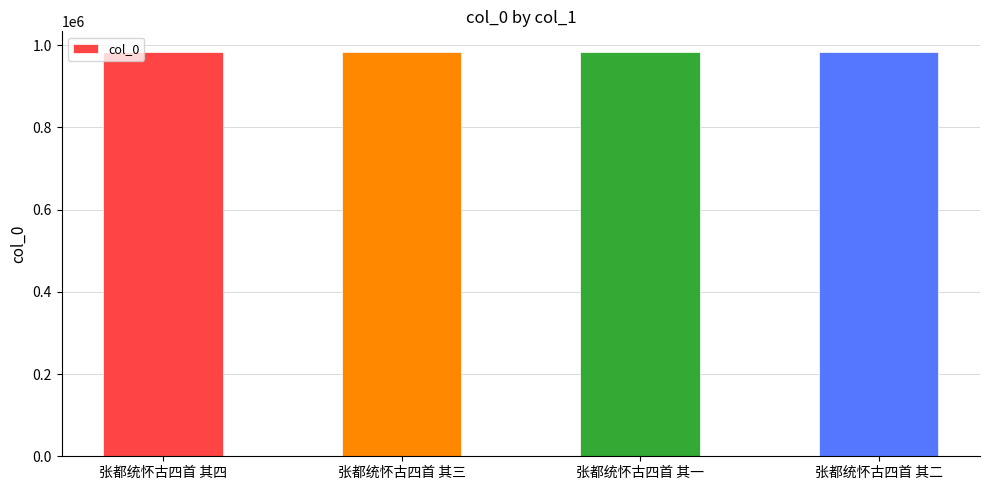

What is the approximate value at 张都统怀古四首 其二?

984613